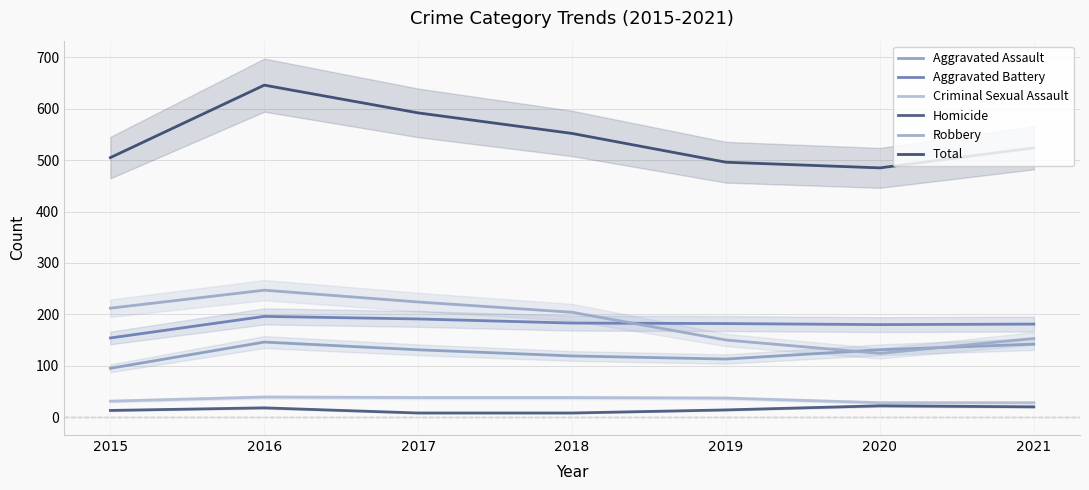

What is the value of the Robbery point at the 4th from the left?

204